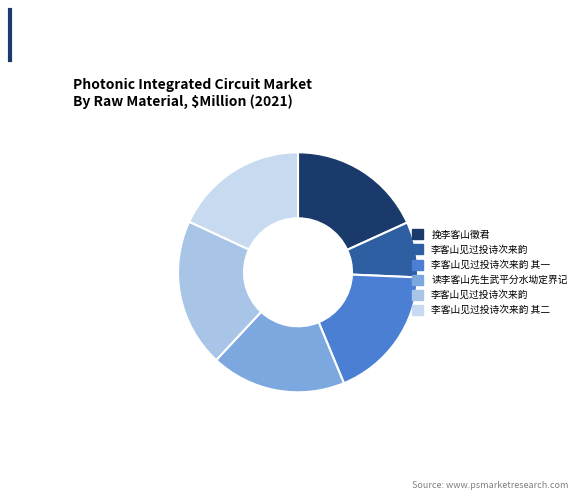

Does any single category account for the majority?

No